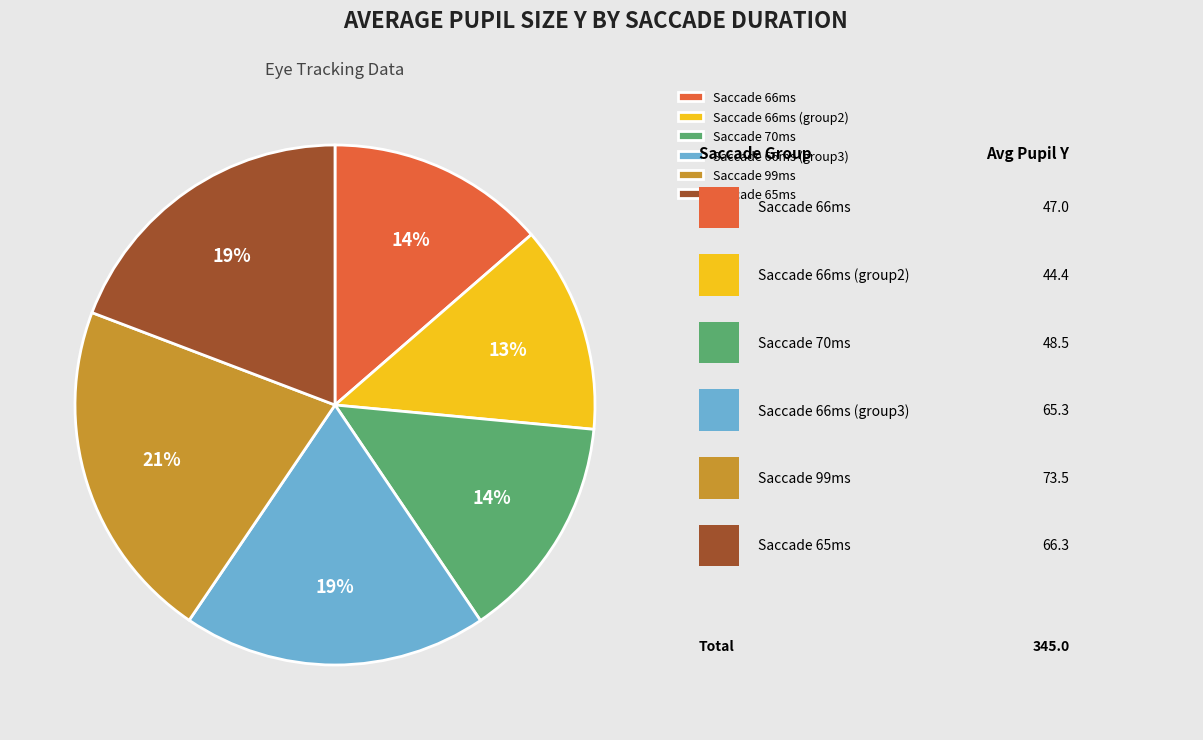

Is it true that Saccade 70ms is 1% of the pie?

False